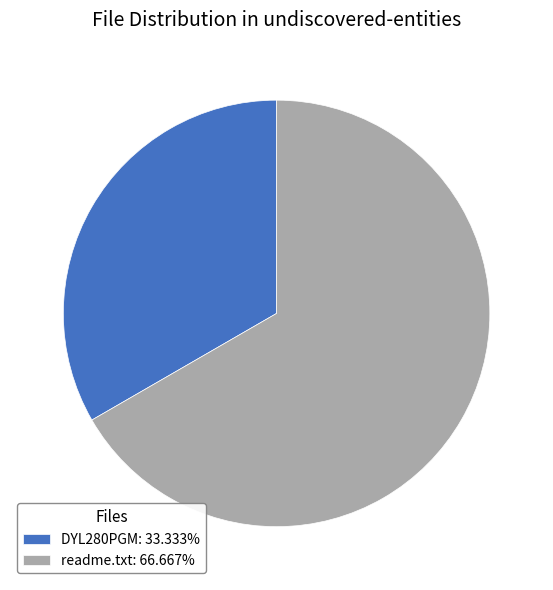

What is the ratio of the value at DYL280PGM to the value at readme.txt?

0.5